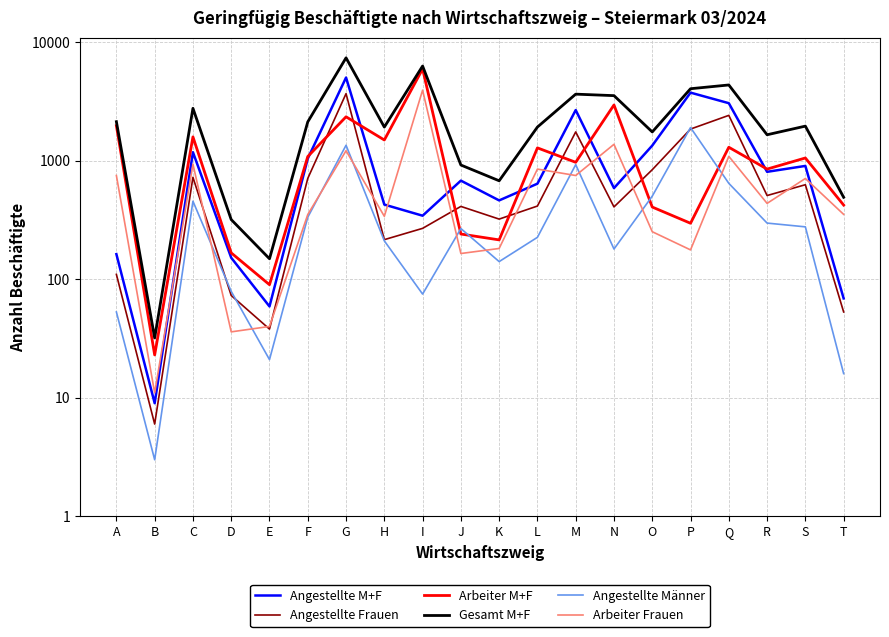

Between H and S, which is larger?

S